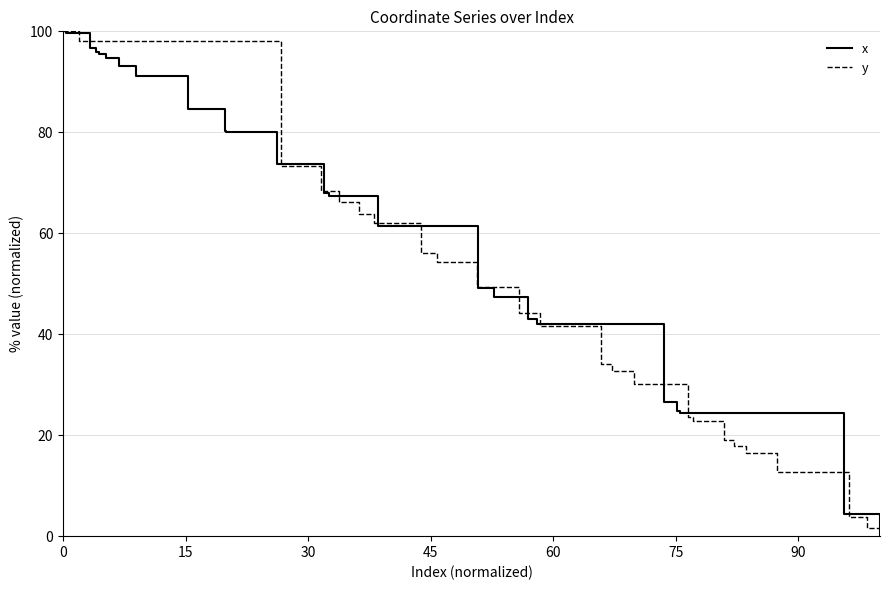

Does the chart display data point markers on the line(s)?

No